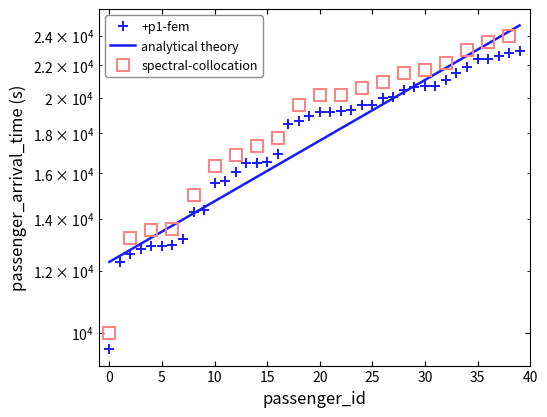

Is it true that the value at 22 is 31690?

False